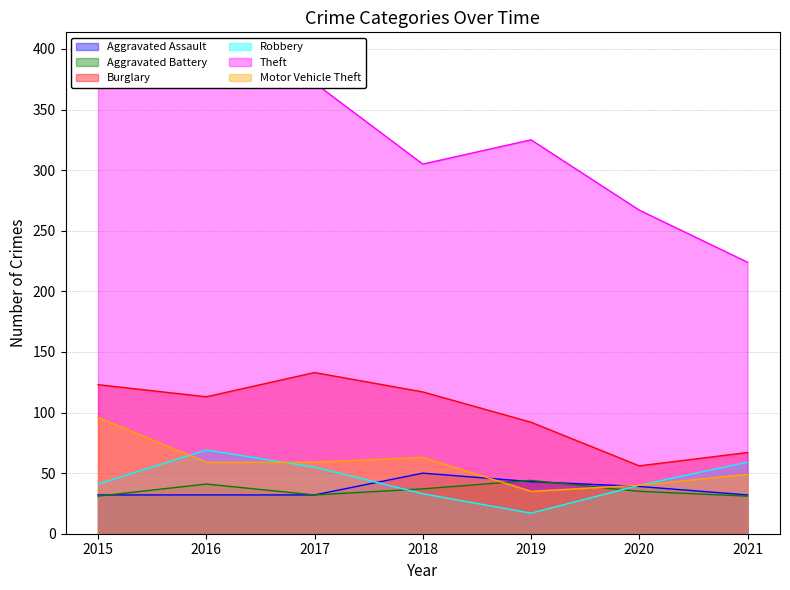

Which series has the largest total across all categories?

Theft